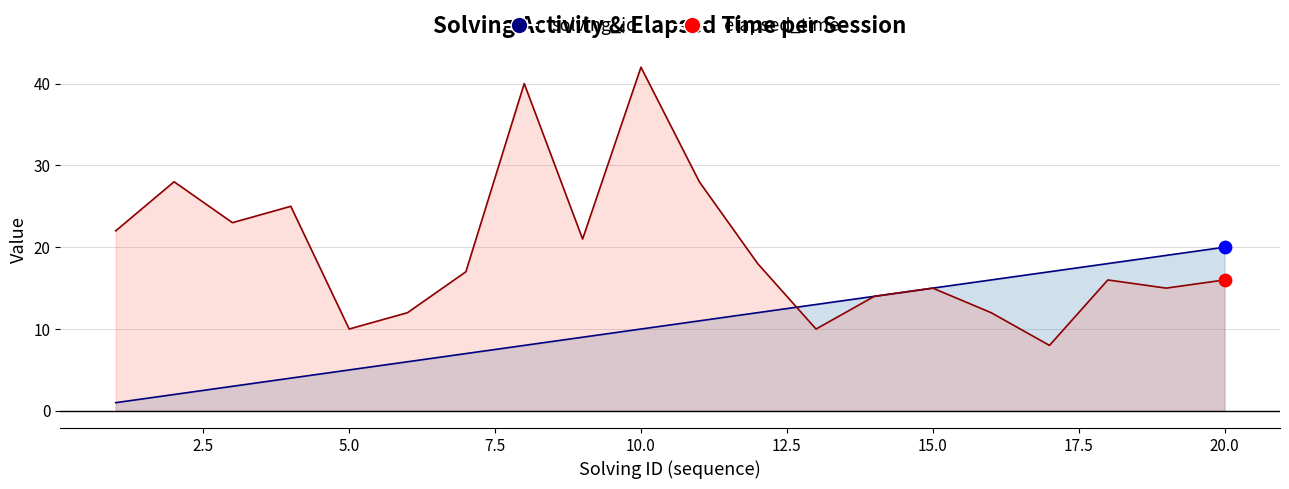

At which category is the sum across all series the highest?

10